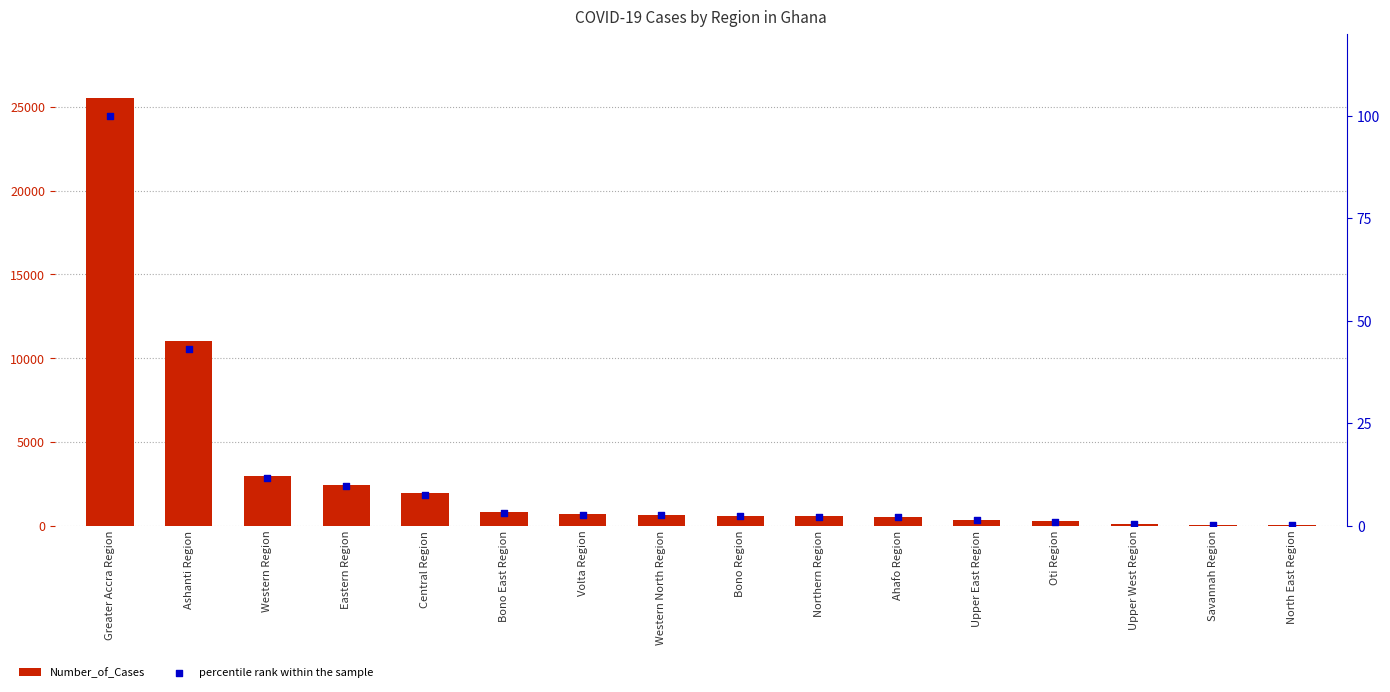

What are all the series names shown in the legend?

Number_of_Cases, percentile rank within the sample